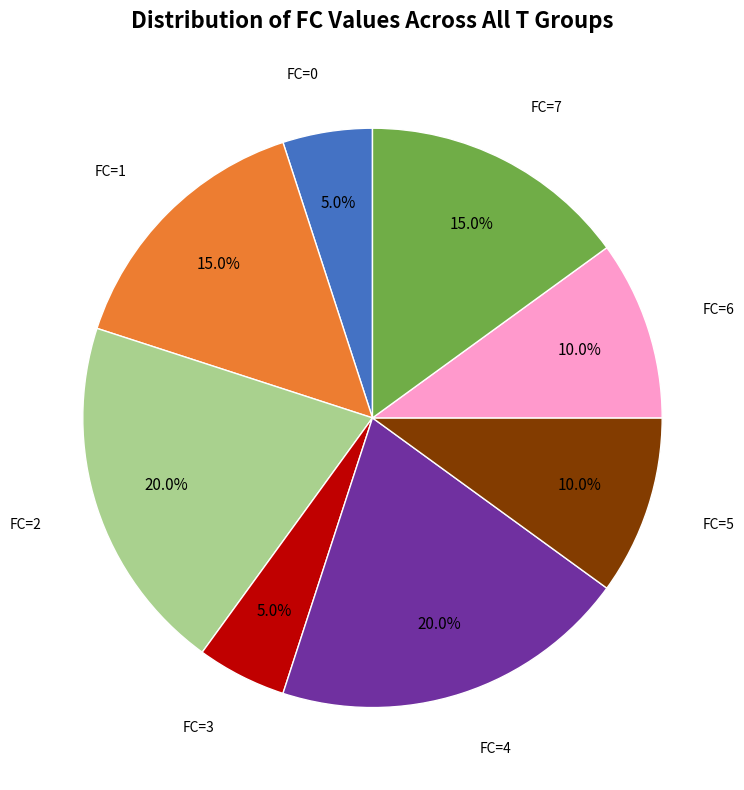

Does FC=7 represent more than half of the total?

No